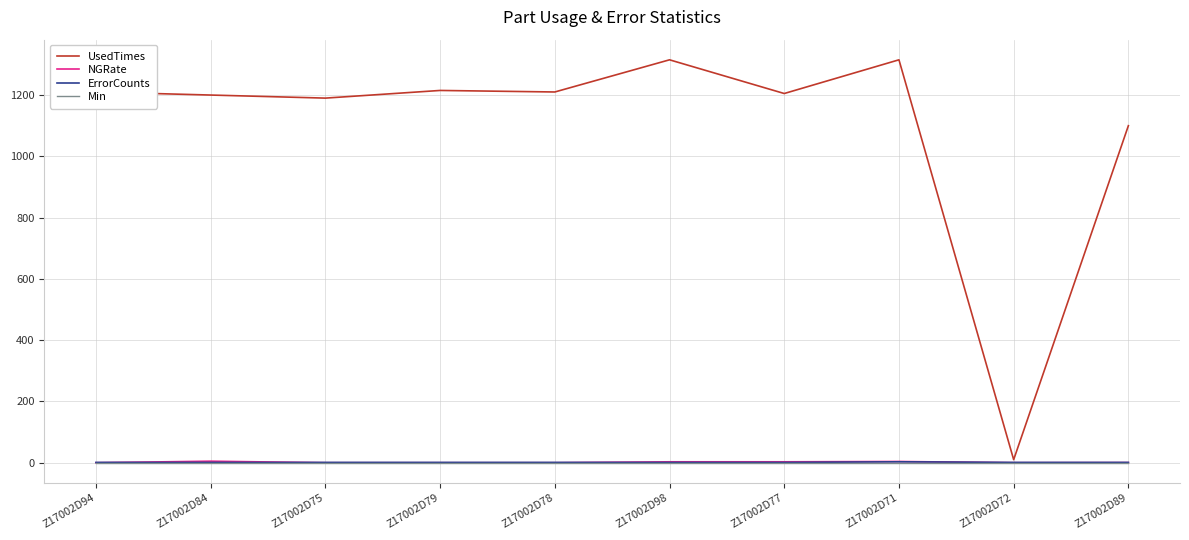

How many lines are shown in the chart?

4